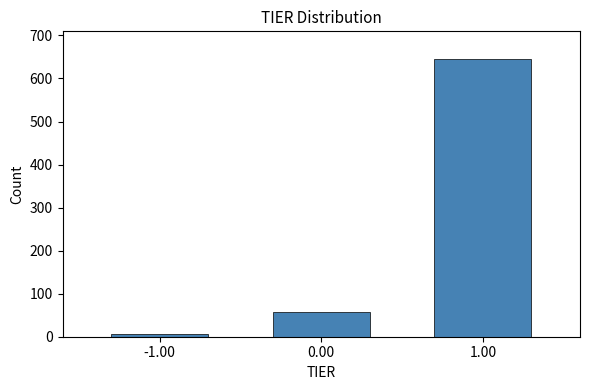

Reading left to right, transcribe all the data shown in this chart.

-1.00=6	0.00=58	1.00=645